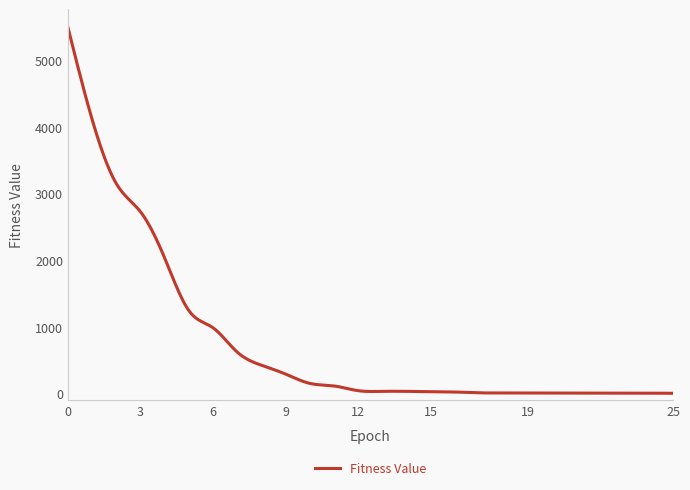

What is the maximum value shown in the chart?

5496.5